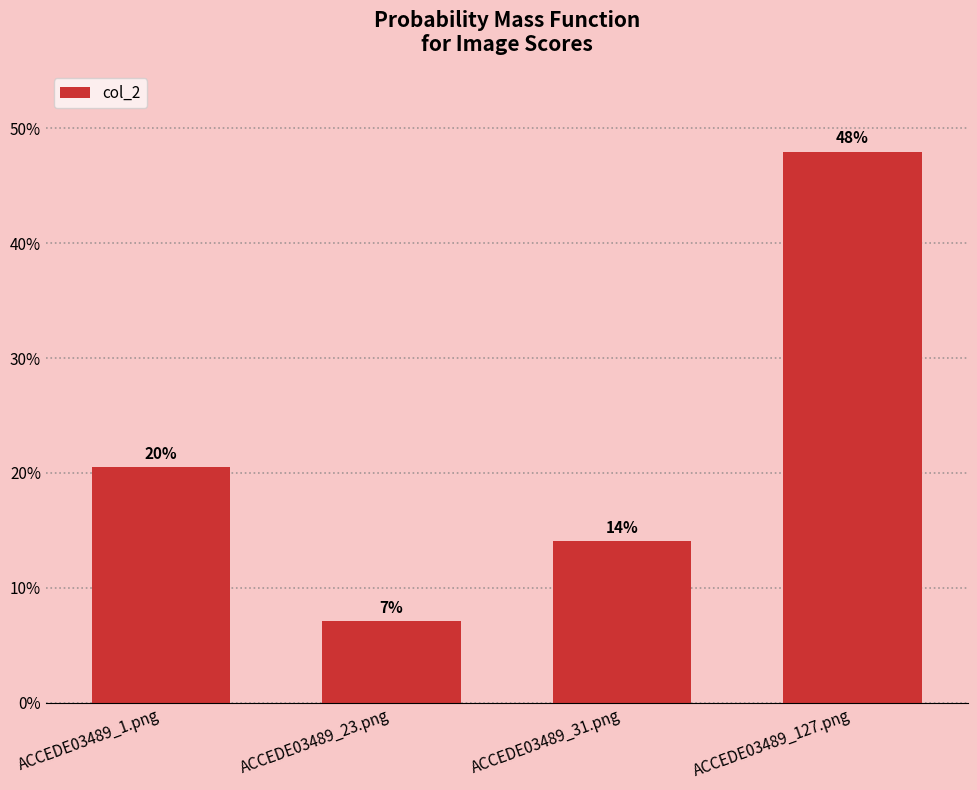

Are the bars horizontal?

No